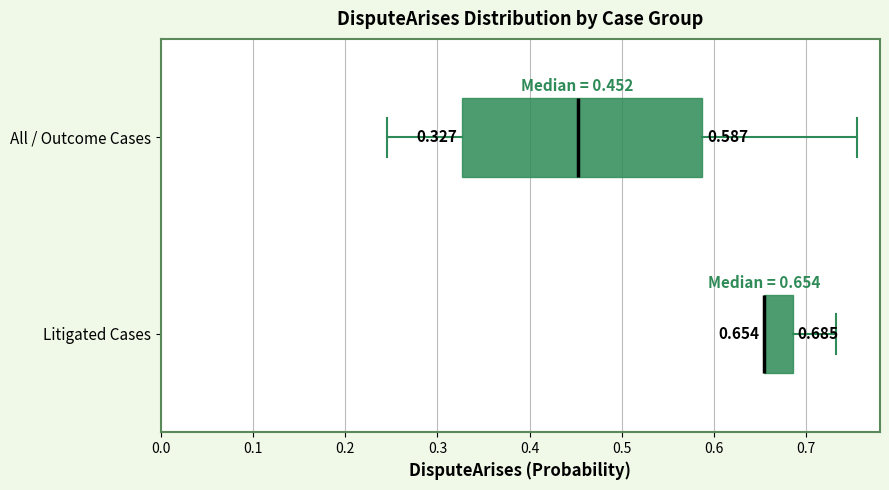

Which box is the widest, from its left edge to its right edge?

All / Outcome Cases